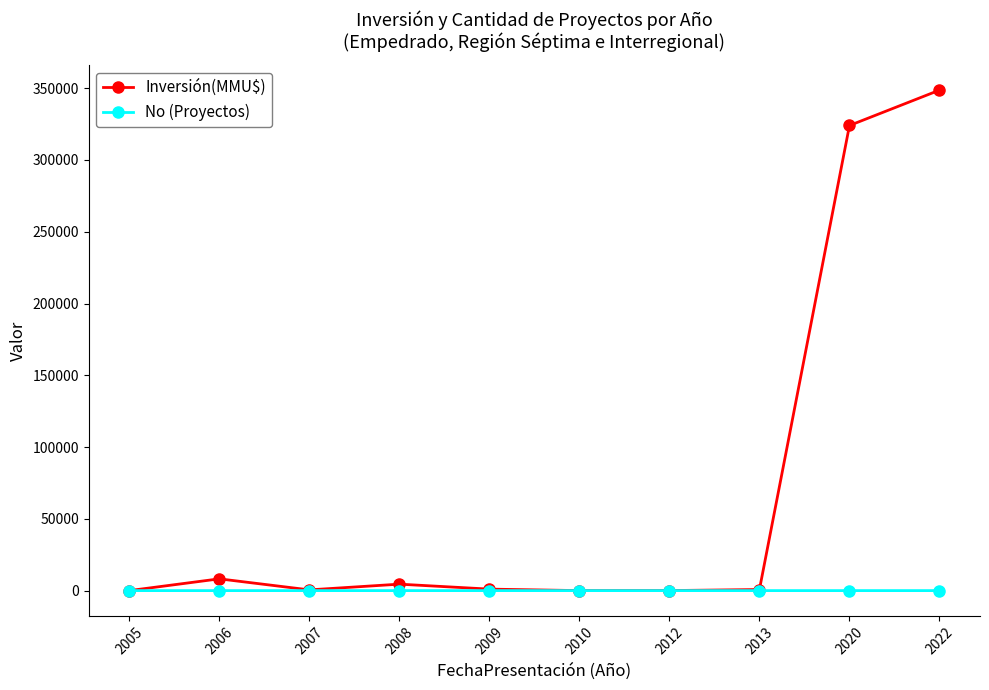

At which category does Inversión(MMU$) reach its first local peak?

2006